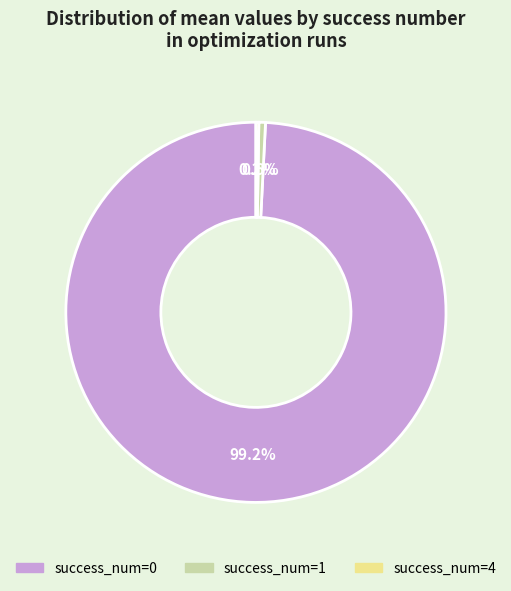

What is the total percentage of success_num=0 and success_num=1?

99.8%